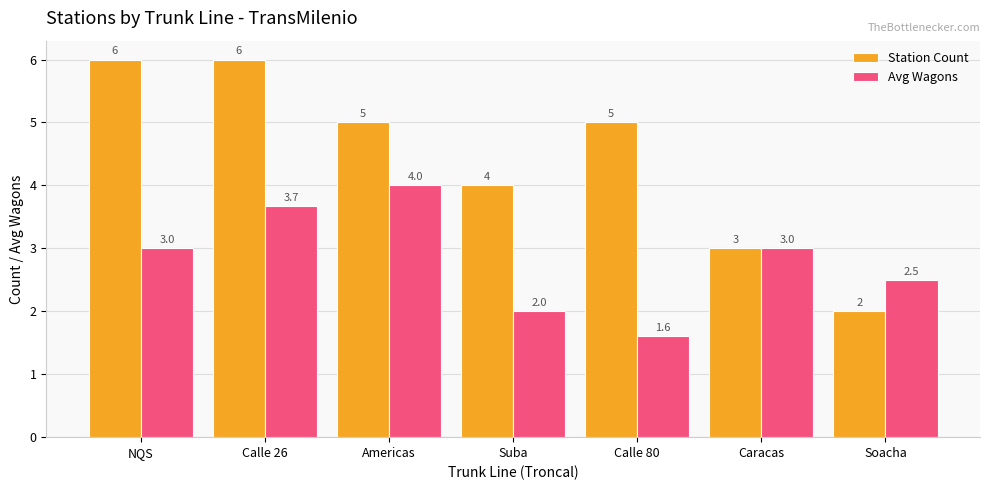

Between NQS and Calle 26, which series saw the biggest shift?

Avg Wagons